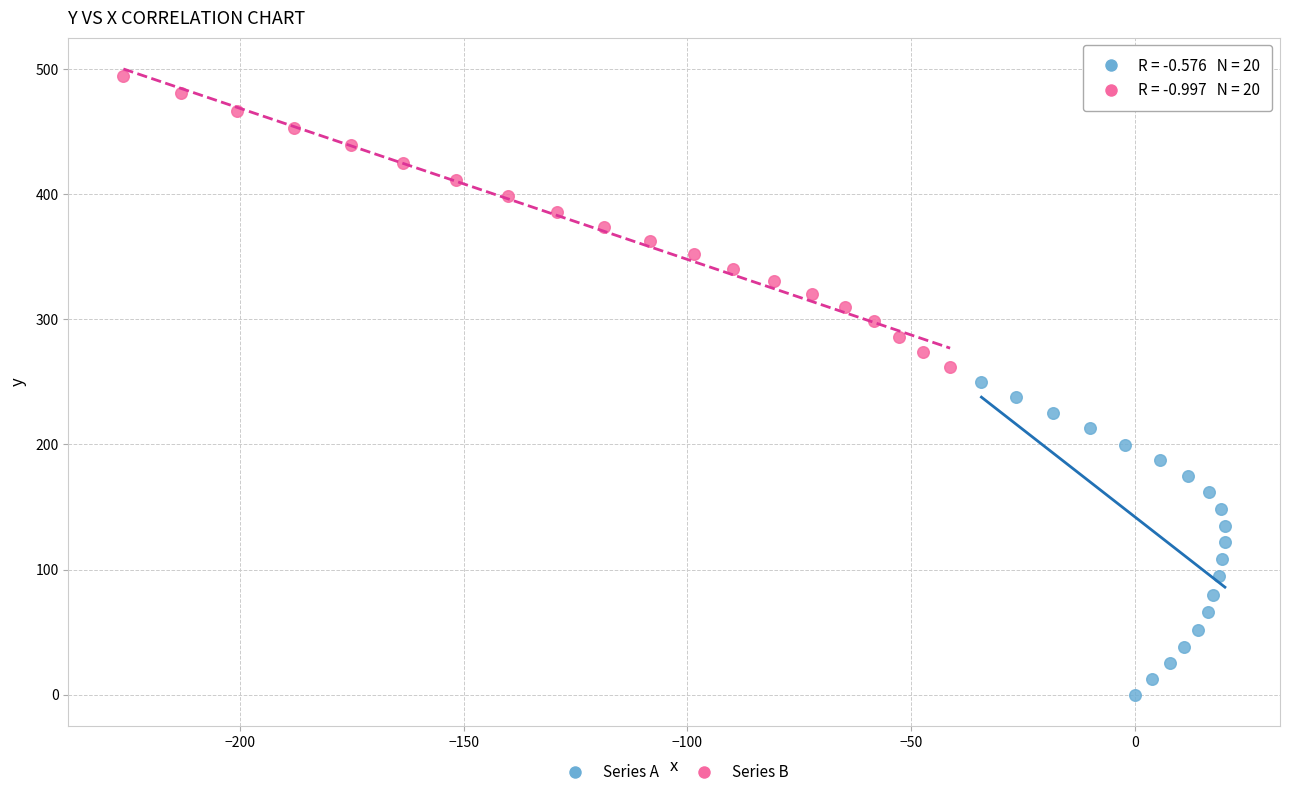

Which series reaches the minimum Y coordinate?

Series A